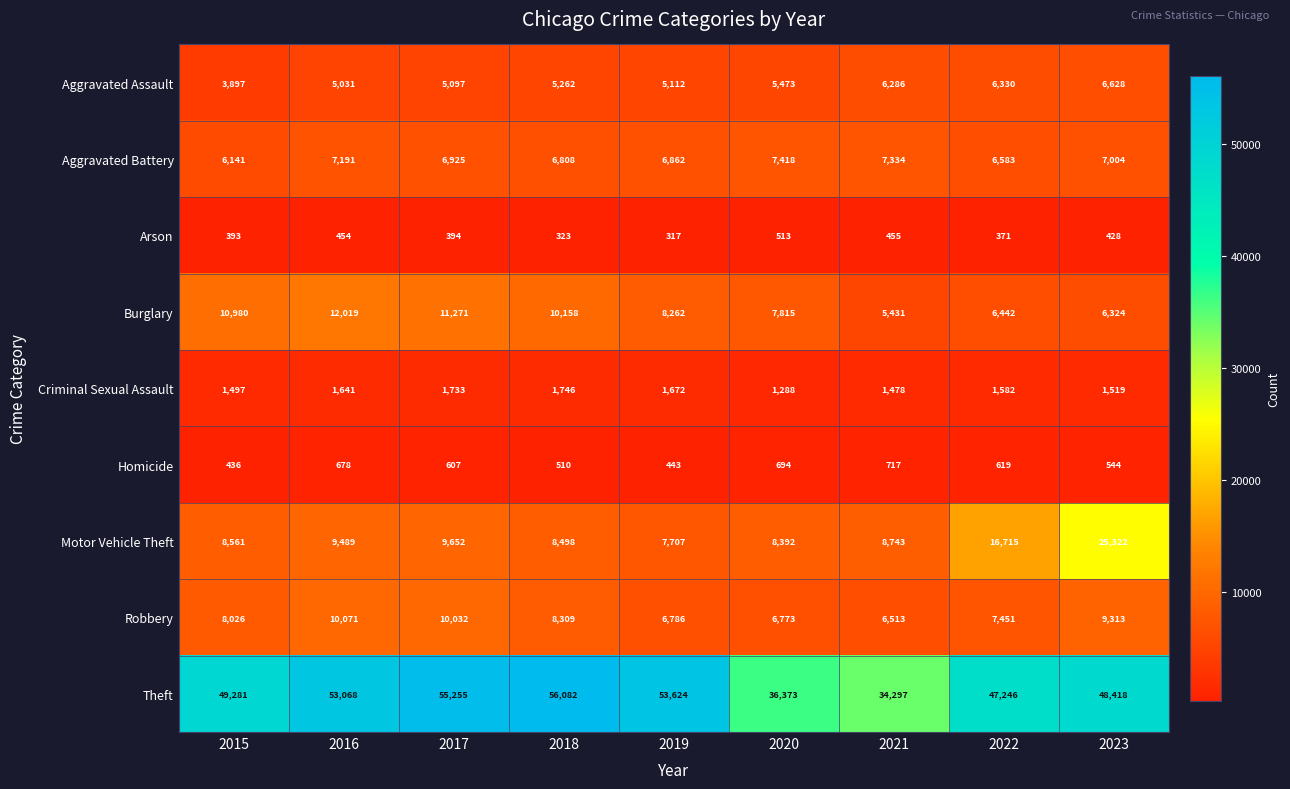

At 2016, list the series in order from smallest to largest.

Arson, Homicide, Criminal Sexual Assault, Aggravated Assault, Aggravated Battery, Motor Vehicle Theft, Robbery, Burglary, Theft